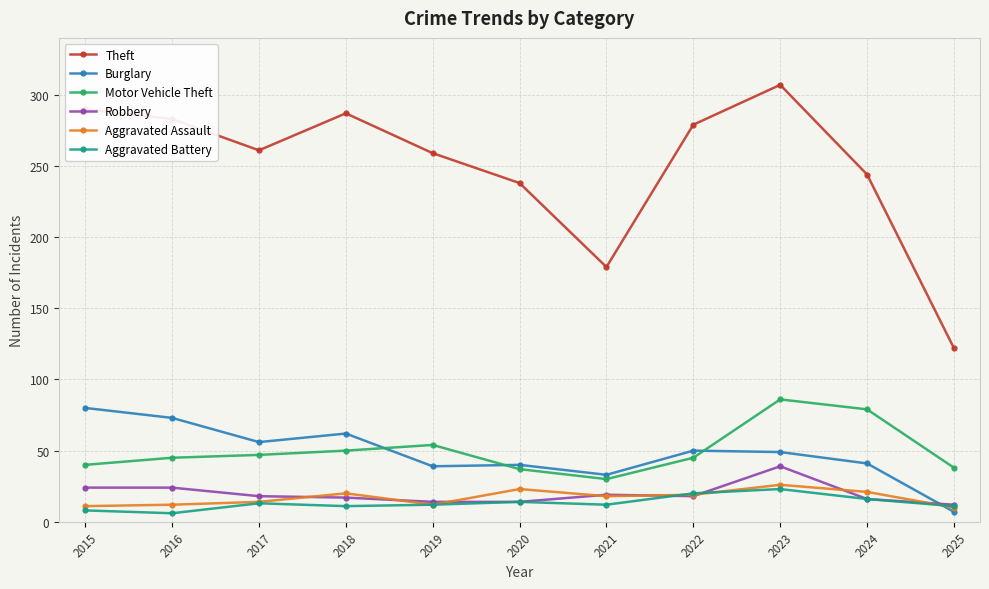

What is the value of the Theft point at the 10th from the left?

244